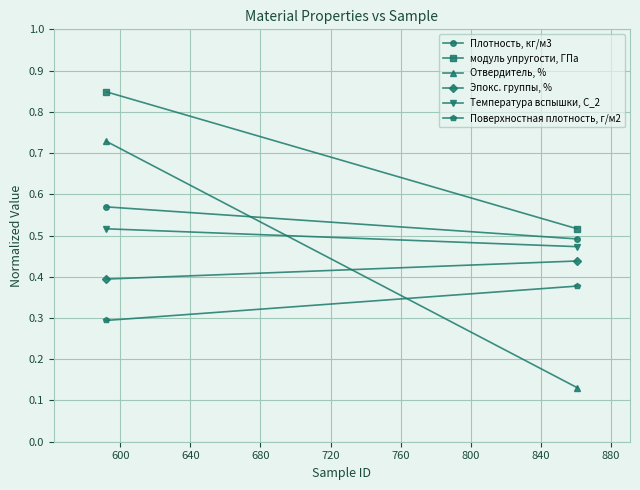

At how many categories does at least one series exceed 0?

2